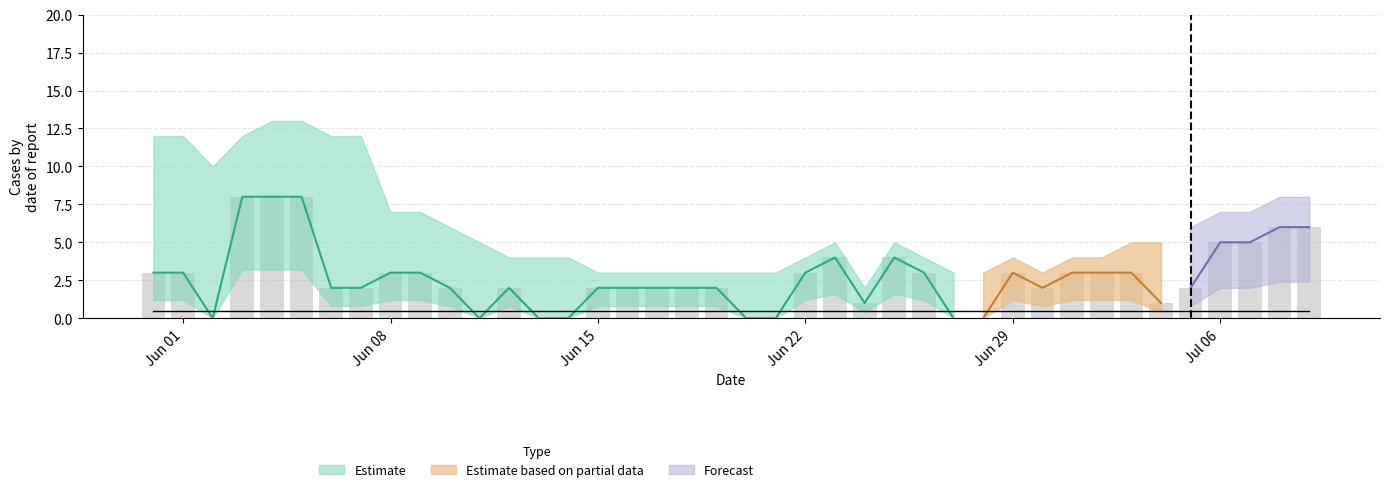

At how many categories does at least one series exceed 2?

39